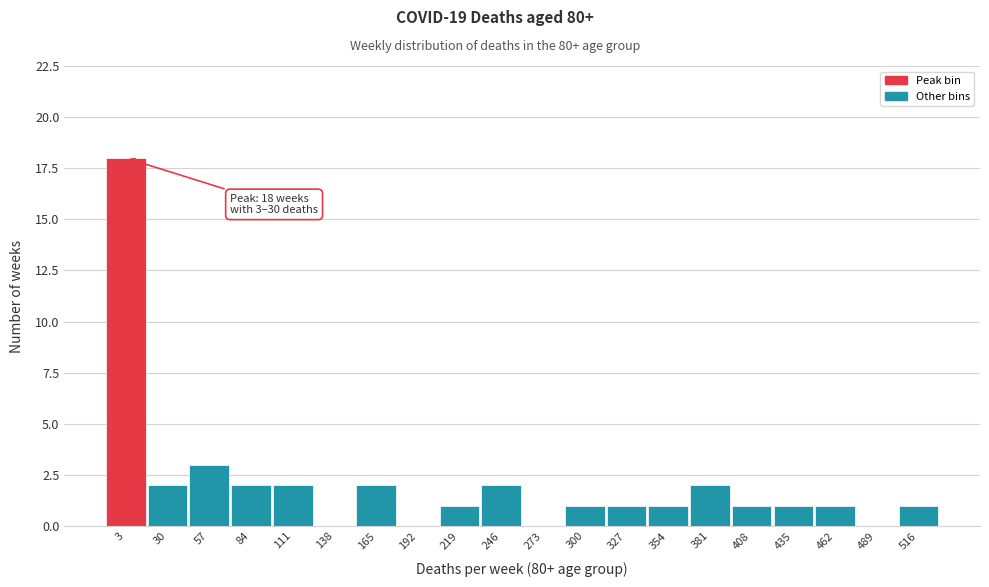

Reading left to right, transcribe all the data shown in this chart.

3=18	30=2	57=3	84=2	111=2	138=0	165=2	192=0	219=1	246=2	273=0	300=1	327=1	354=1	381=2	408=1	435=1	462=1	489=0	516=1